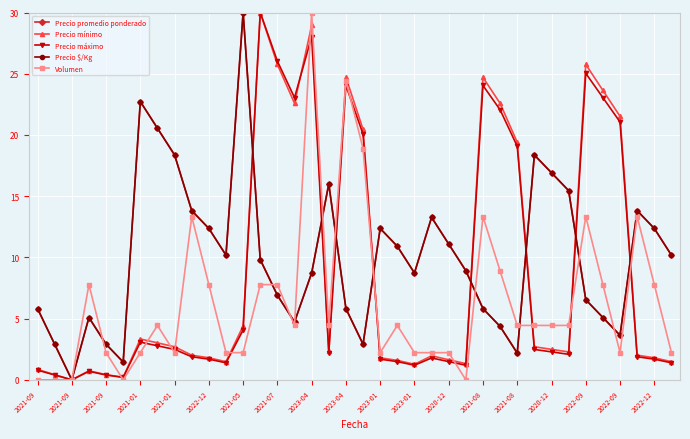

How many lines are shown in the chart?

5